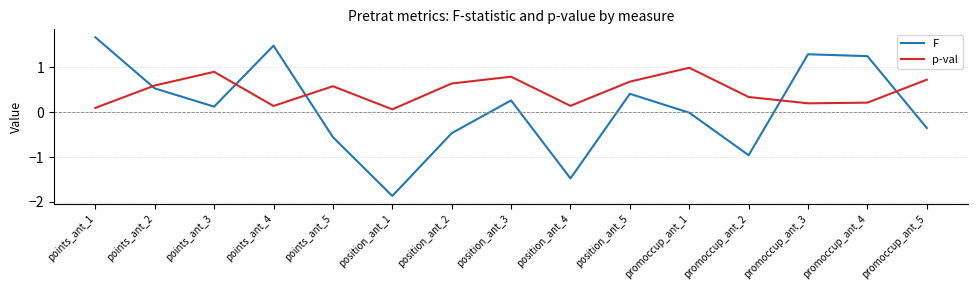

What is the difference between the maximum and minimum values in the p-val series?

0.9